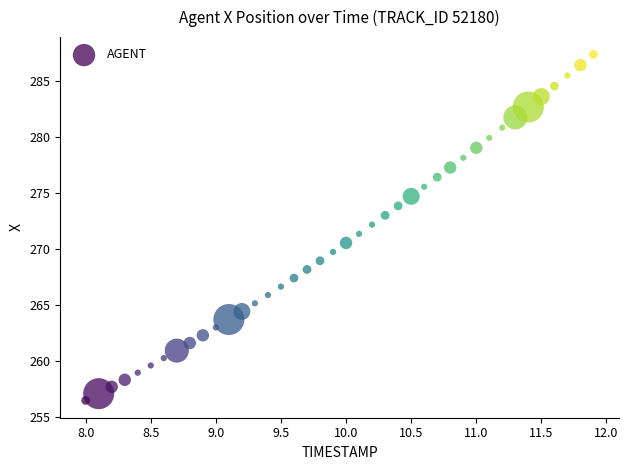

What is the range of X values (max minus min)?

3.9